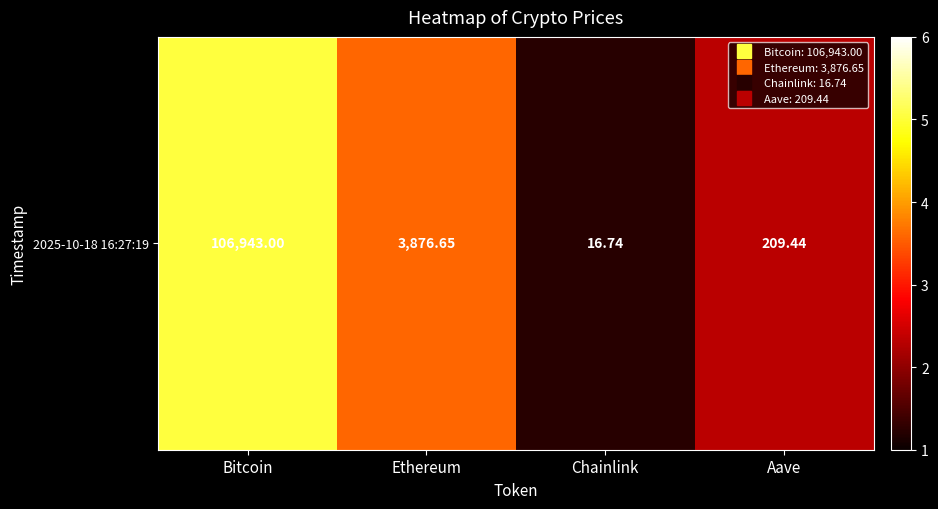

What is the difference between the maximum and minimum values?

3.8